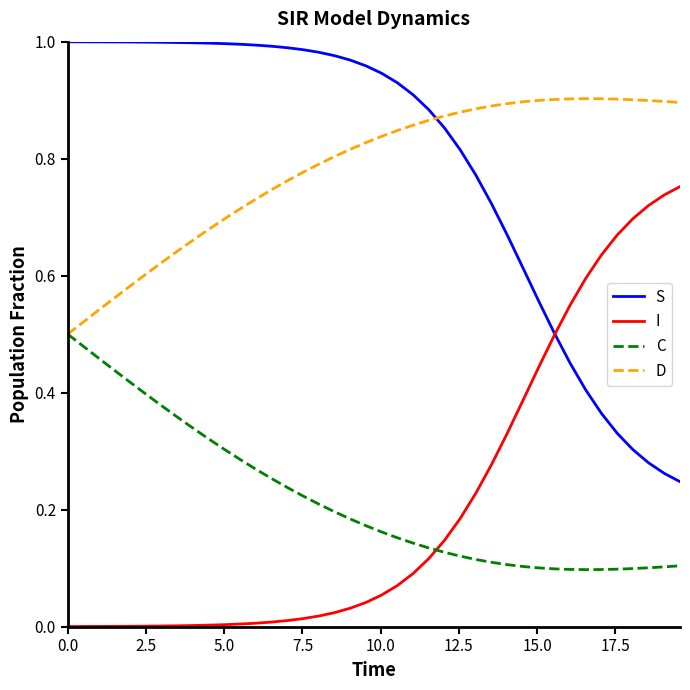

Rank the series by their maximum value, from highest to lowest.

S, D, I, C